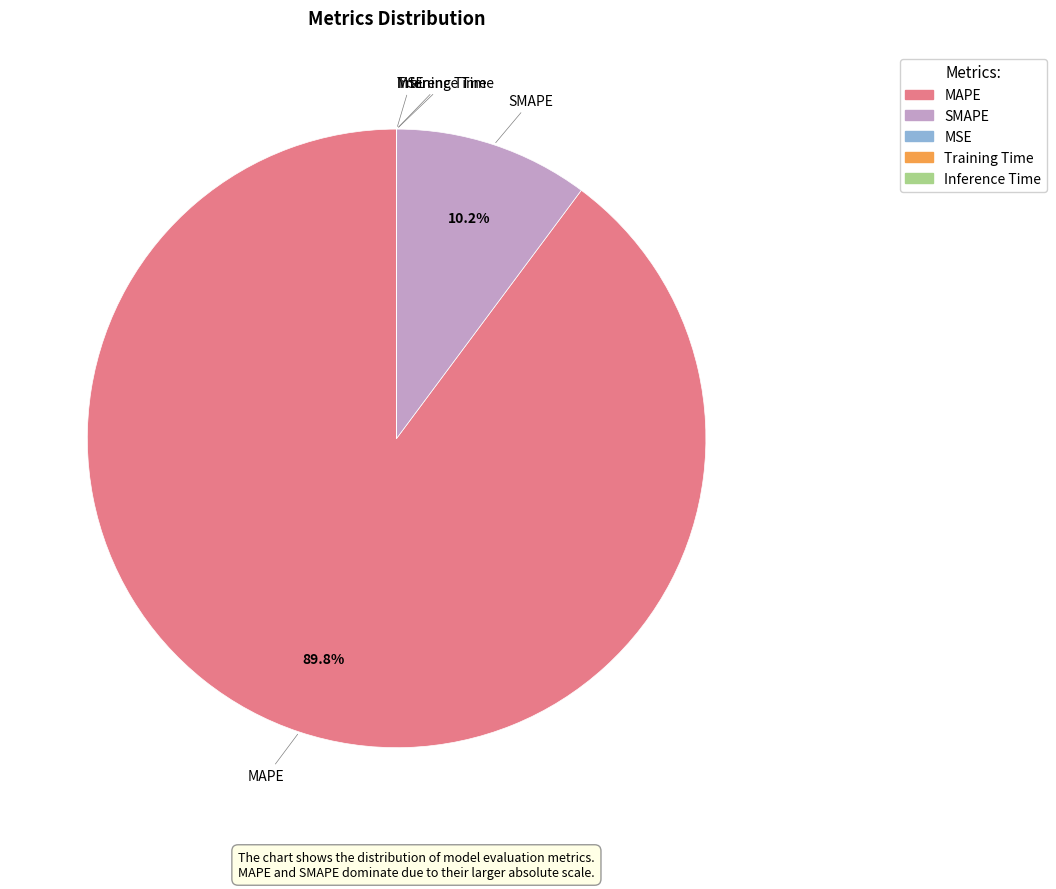

To the nearest percent, what percentage of the pie is SMAPE?

10%